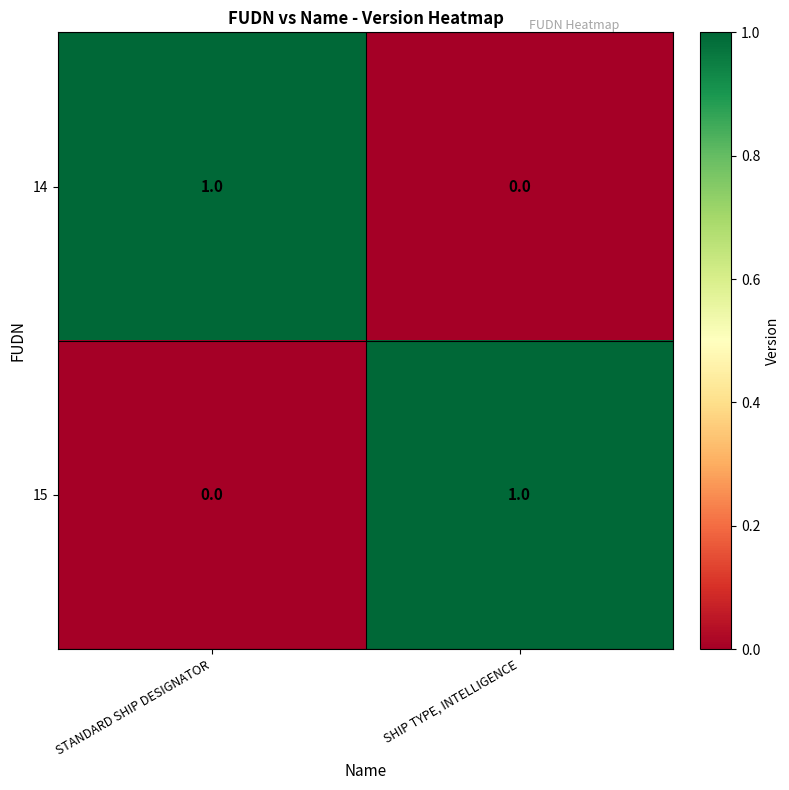

At which label does 15 reach its peak?

SHIP TYPE, INTELLIGENCE